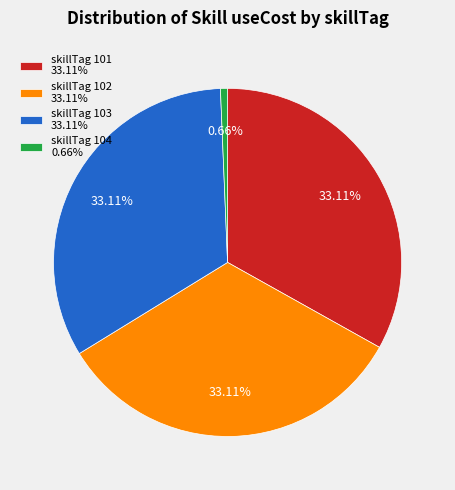

Count the number of slices in the pie.

4